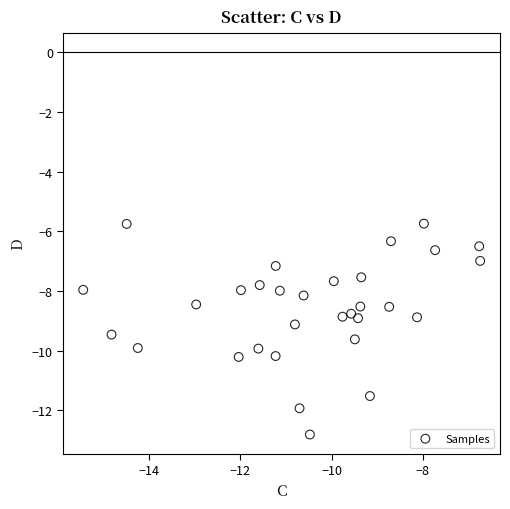

What is the range of X values (max minus min)?

8.7